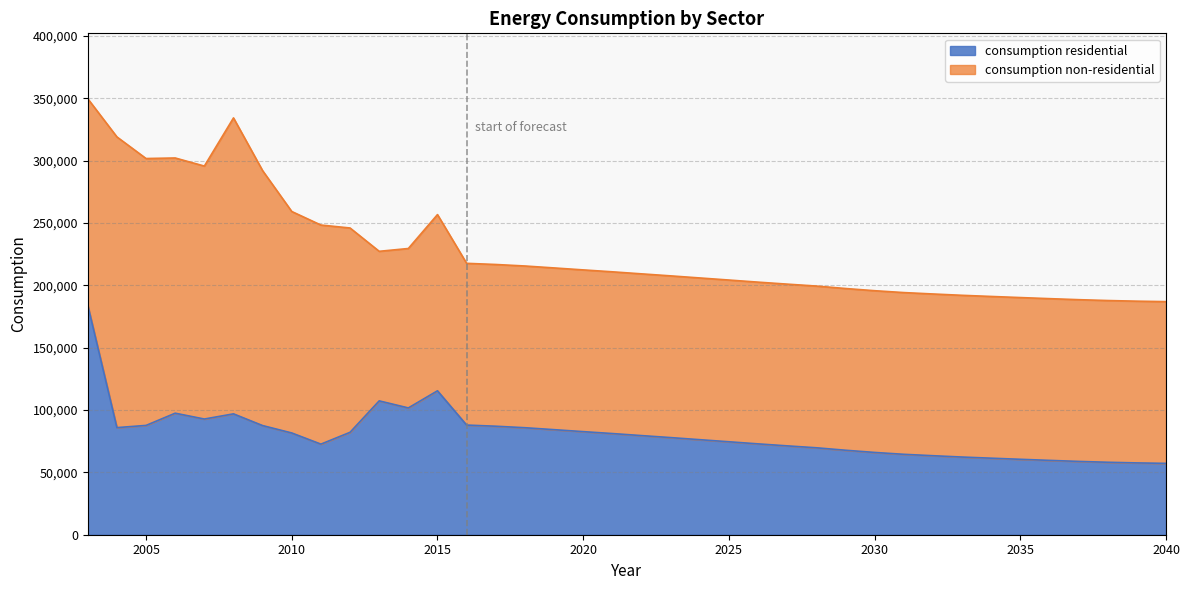

What is the value of the 38th point from the left?

57206